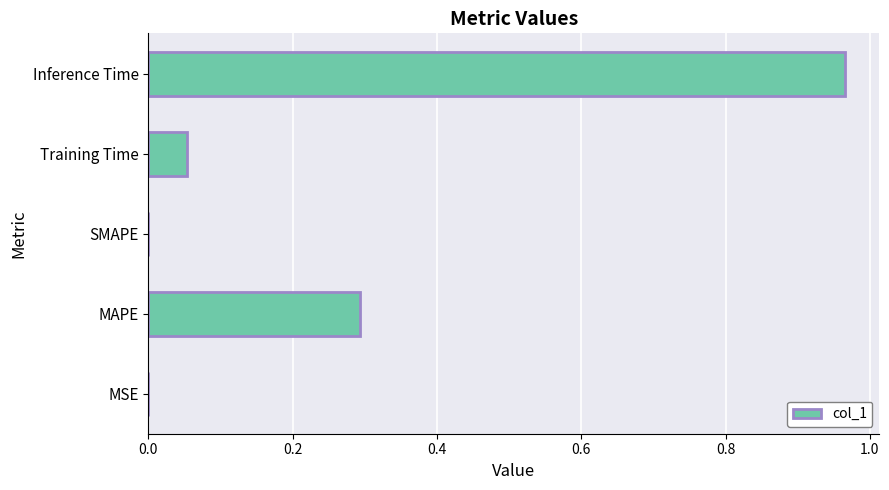

The chart shows a value of 1.5 at Inference Time. True or false?

False